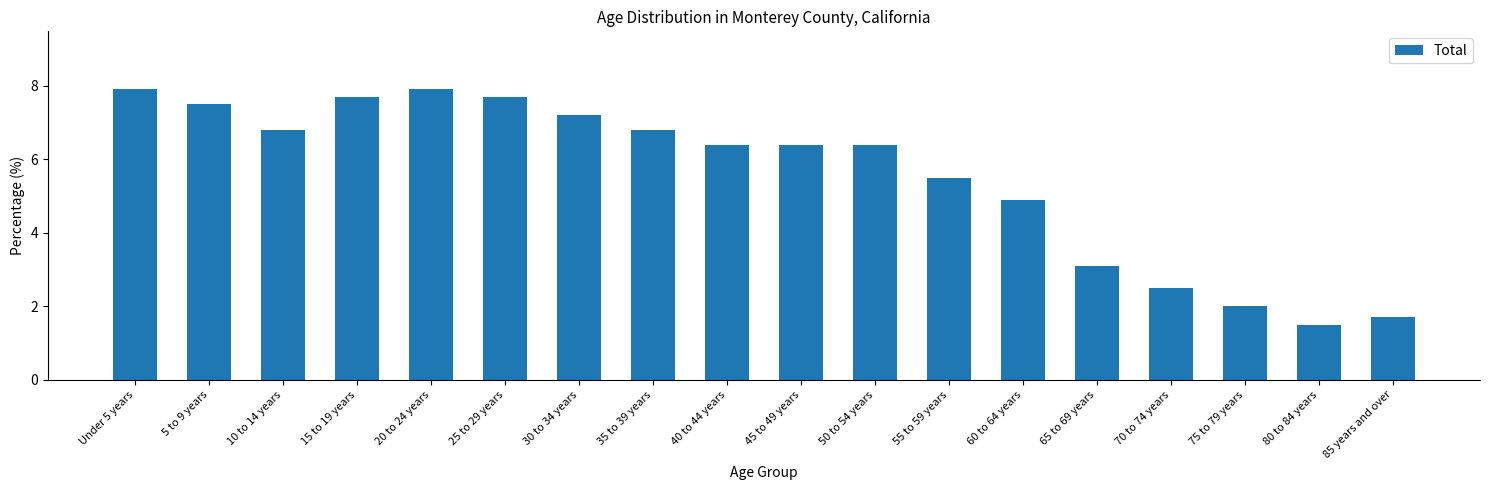

What is the minimum value shown in the chart?

1.5